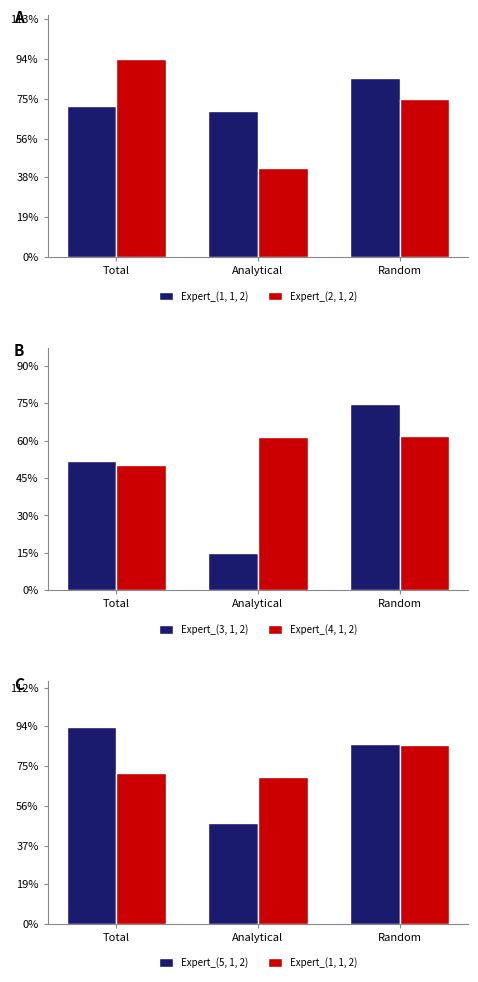

Reading left to right, transcribe all the data shown in this chart.

Expert_(1, 1, 2): 0.7	0.7	0.8
Expert_(2, 1, 2): 0.9	0.4	0.7
Expert_(3, 1, 2): 0.5	0.1	0.7
Expert_(4, 1, 2): 0.5	0.6	0.6
Expert_(5, 1, 2): 0.9	0.5	0.9